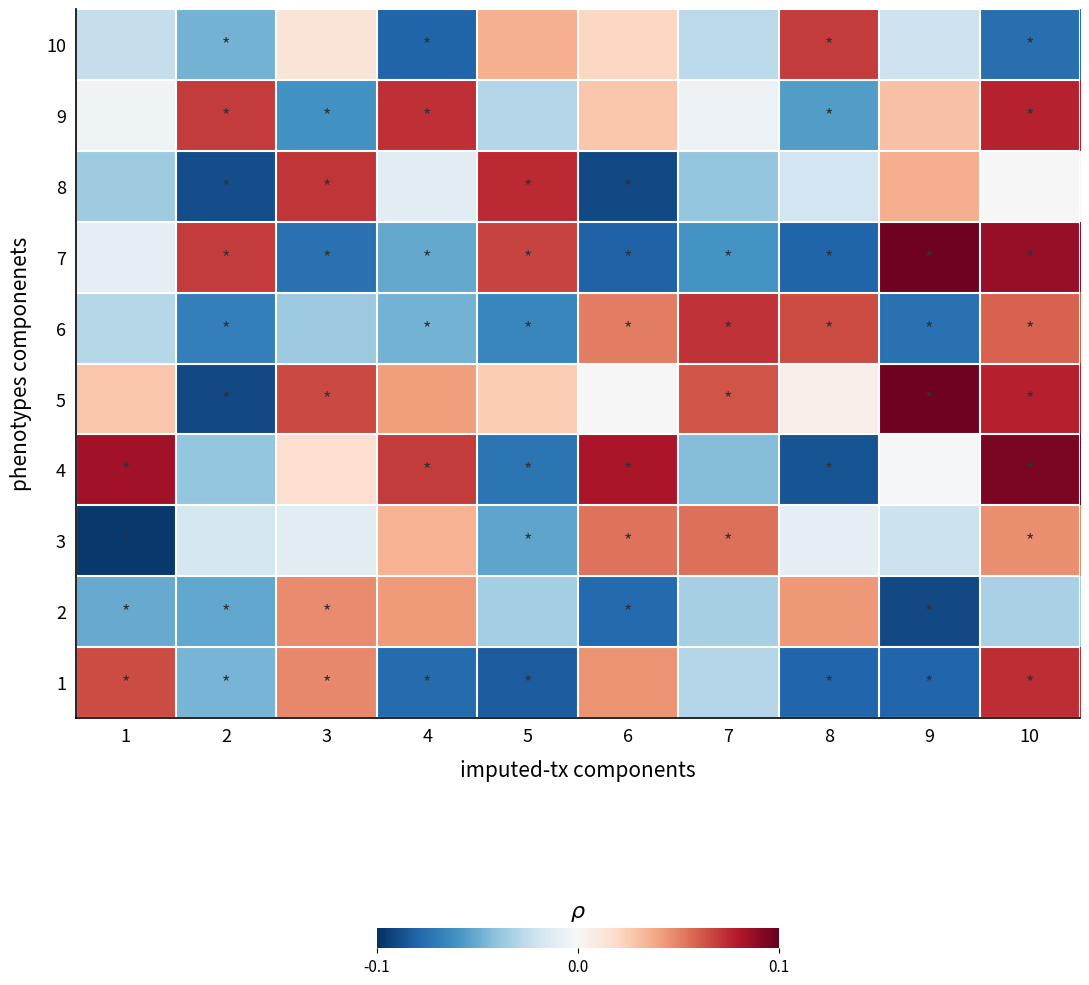

Reading left to right, what are all the values shown in this chart?

10: 1=-31	2=-61	3=17	4=-104	5=46	6=27	7=-35	8=91	9=-27	10=-98
9: 1=-6	2=91	3=-79	4=95	5=-38	6=36	7=-8	8=-73	9=38	10=100
8: 1=-46	2=-115	3=93	4=-15	5=97	6=-117	7=-50	8=-25	9=47	10=0
7: 1=-13	2=91	3=-97	4=-67	5=88	6=-105	7=-78	8=-104	9=126	10=113
6: 1=-37	2=-89	3=-47	4=-61	5=-85	6=67	7=94	8=85	9=-97	10=77
5: 1=36	2=-117	3=86	4=54	5=33	6=-1	7=82	8=8	9=126	10=101
4: 1=109	2=-50	3=22	4=91	5=-95	6=106	7=-56	8=-112	9=-2	10=122
3: 1=-125	2=-23	3=-15	4=45	5=-69	6=71	7=72	8=-13	9=-28	10=60
2: 1=-66	2=-68	3=61	4=55	5=-44	6=-101	7=-43	8=56	9=-117	10=-42
1: 1=85	2=-60	3=62	4=-100	5=-108	6=58	7=-38	8=-103	9=-103	10=96